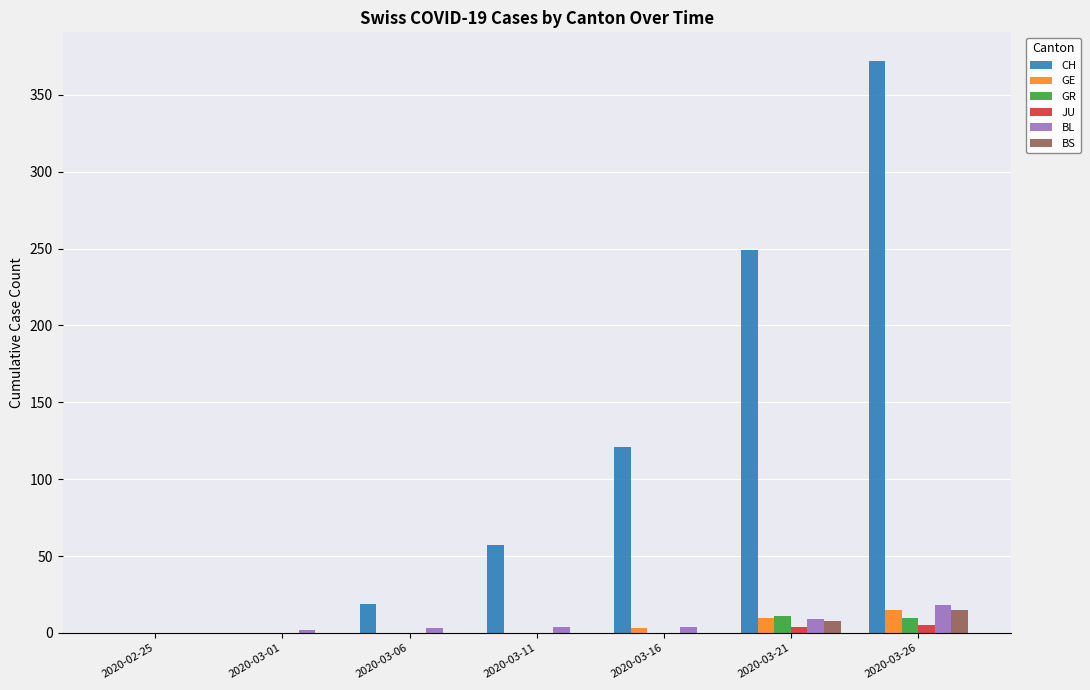

What is the sum of all GE values?

28